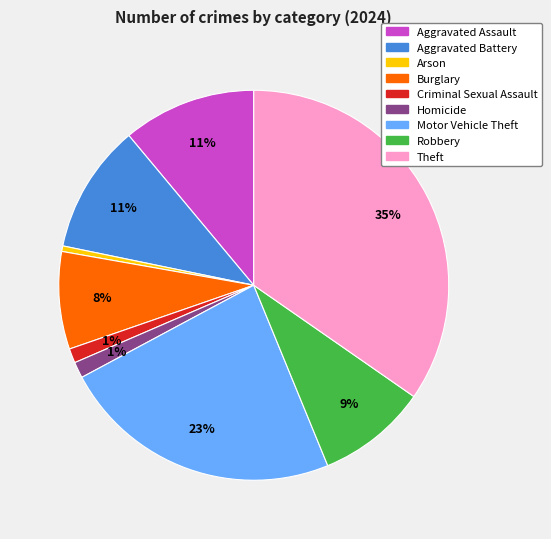

Count the number of slices in the pie.

9